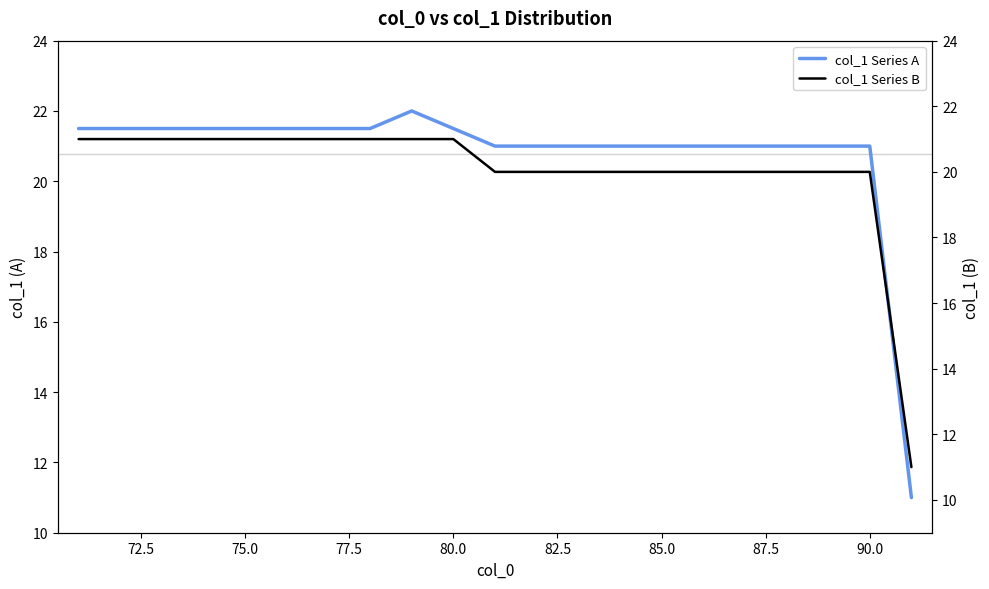

Does the chart have visible grid lines?

No